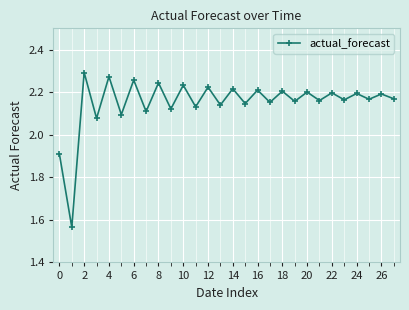

What is the sum of all values?

60.2